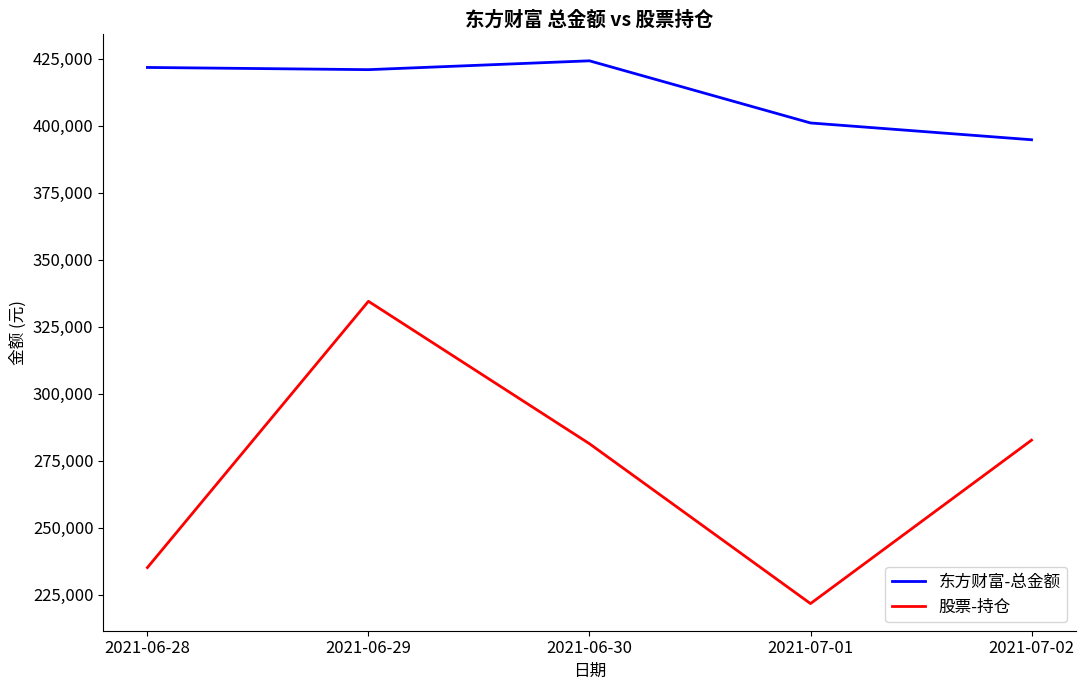

Which category has the lowest value across all series?

2021-07-01